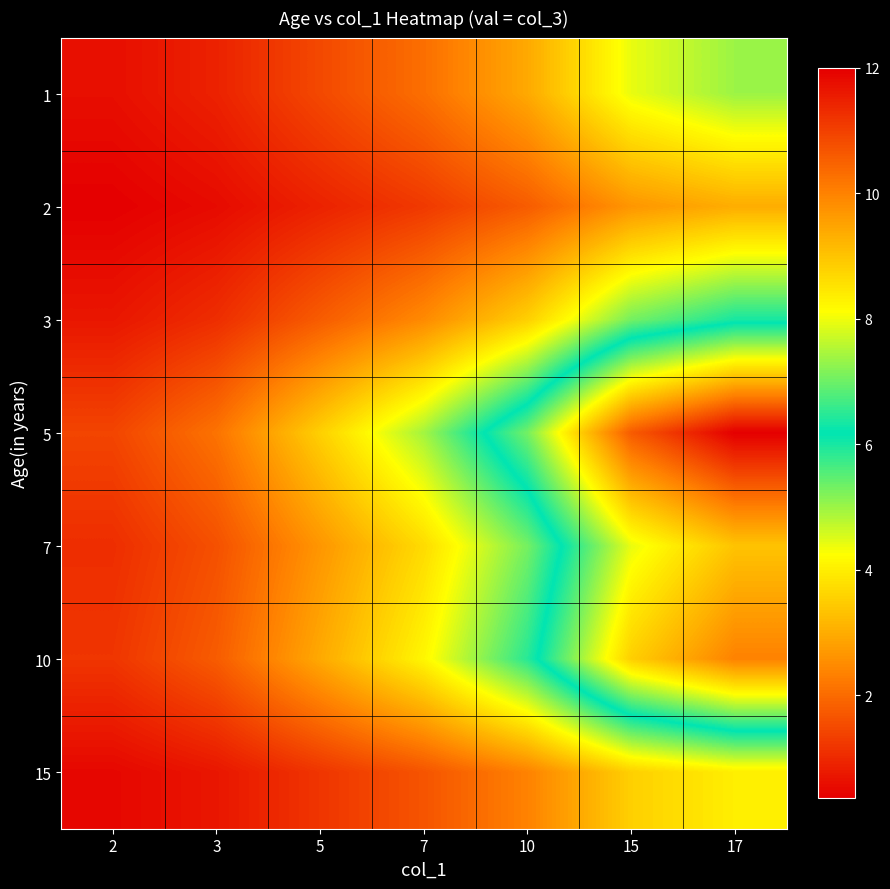

Reading left to right, extract all data points from this chart.

1: 2=0.6	3=0.9	5=1.5	7=2.1	10=2.9	15=4.4	17=5.0
2: 2=0.4	3=0.5	5=0.9	7=1.2	10=1.8	15=2.6	17=3.0
3: 2=0.7	3=1.1	5=1.8	7=2.5	10=3.5	15=5.3	17=6.0
5: 2=1.4	3=2.1	5=3.5	7=4.9	10=7.1	15=10.6	17=12.0
7: 2=1.1	3=1.6	5=2.6	7=3.7	10=5.3	15=7.9	17=9.0
10: 2=1.2	3=1.8	5=2.9	7=4.1	10=5.9	15=8.8	17=10.0
15: 2=0.5	3=0.7	5=1.2	7=1.6	10=2.4	15=3.5	17=4.0